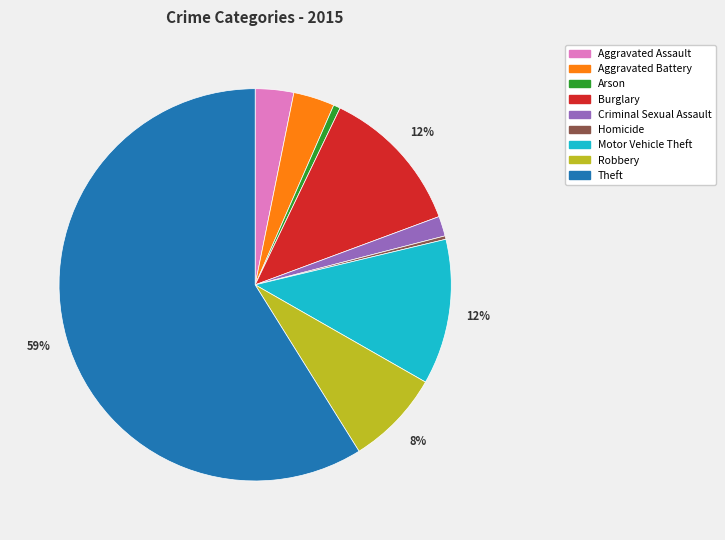

True or false: Homicide accounts for 6% of the total.

False